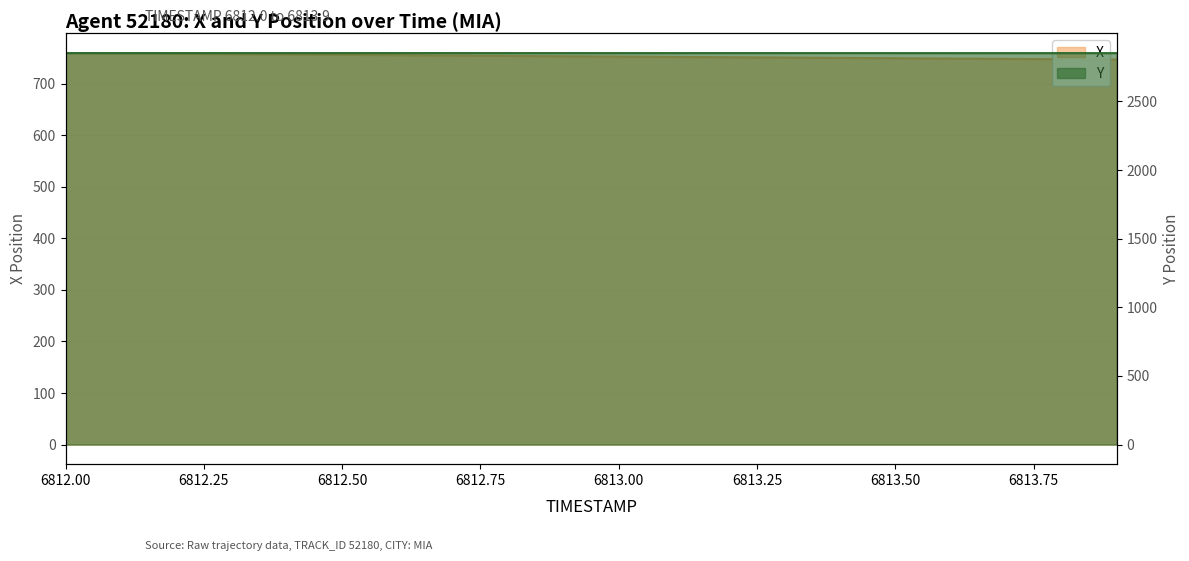

Between 6812.0 and 6812.5, which series saw the biggest shift?

X